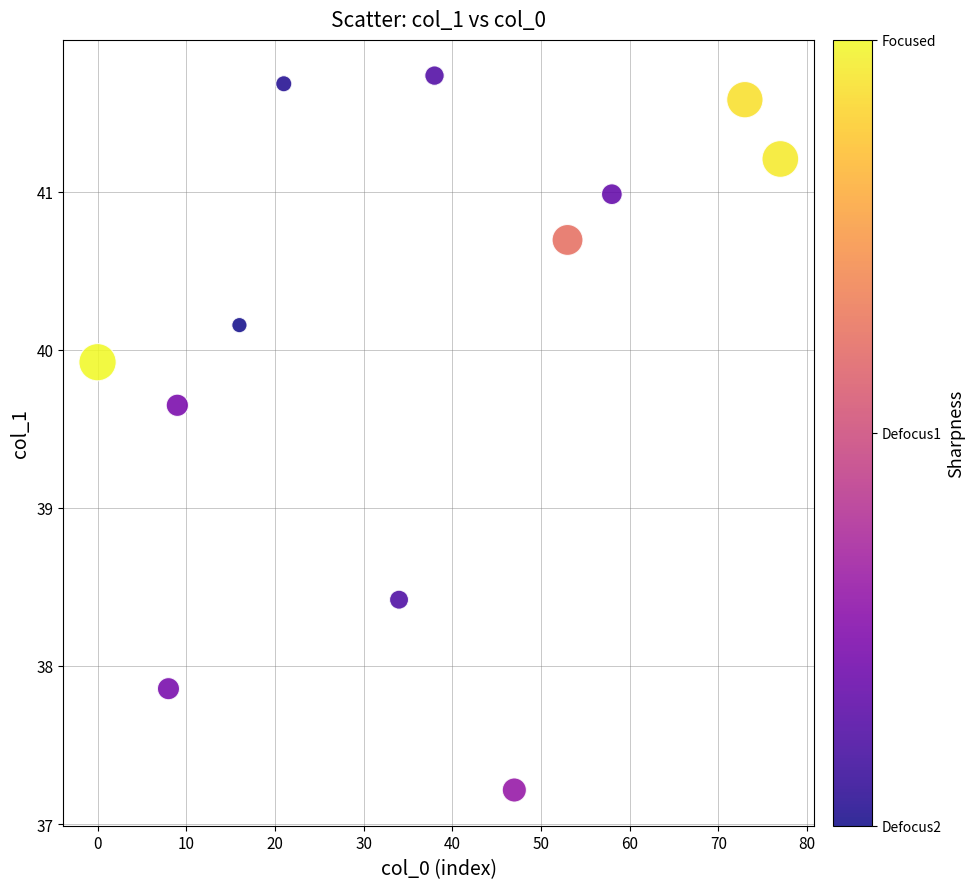

What Y value in the scatter plot is closest to 39?

38.4